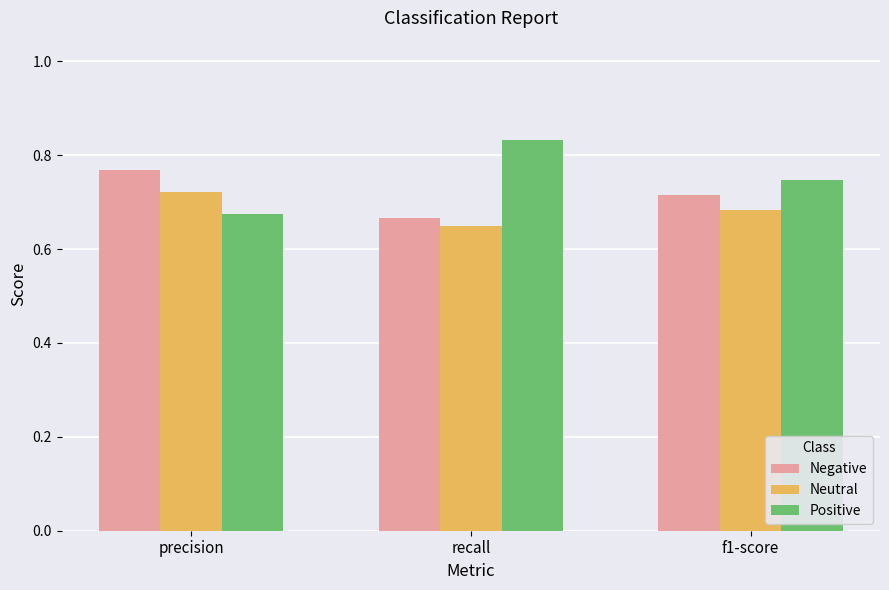

What is the difference between the Negative values at precision and recall?

0.1